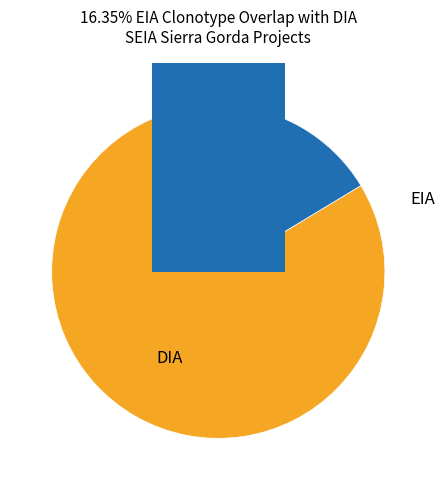

To the nearest percent, what is the difference between the largest and smallest slice percentages?

67%